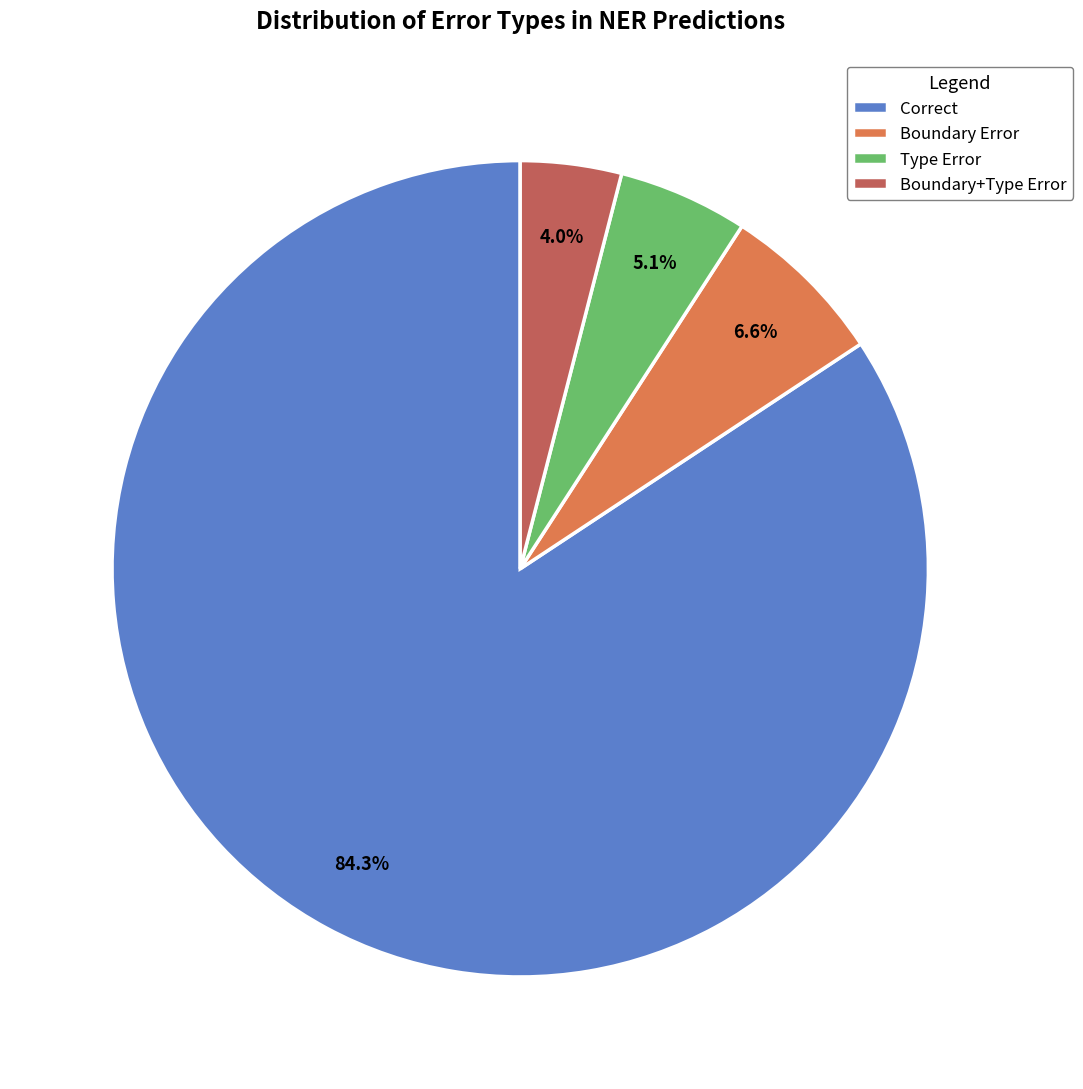

To the nearest percent, what is the combined percentage of Correct and Type Error?

89%